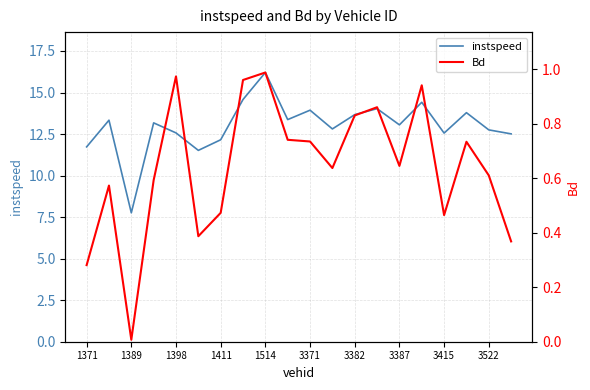

What is the spread (max minus min) of values at 17?

13.1